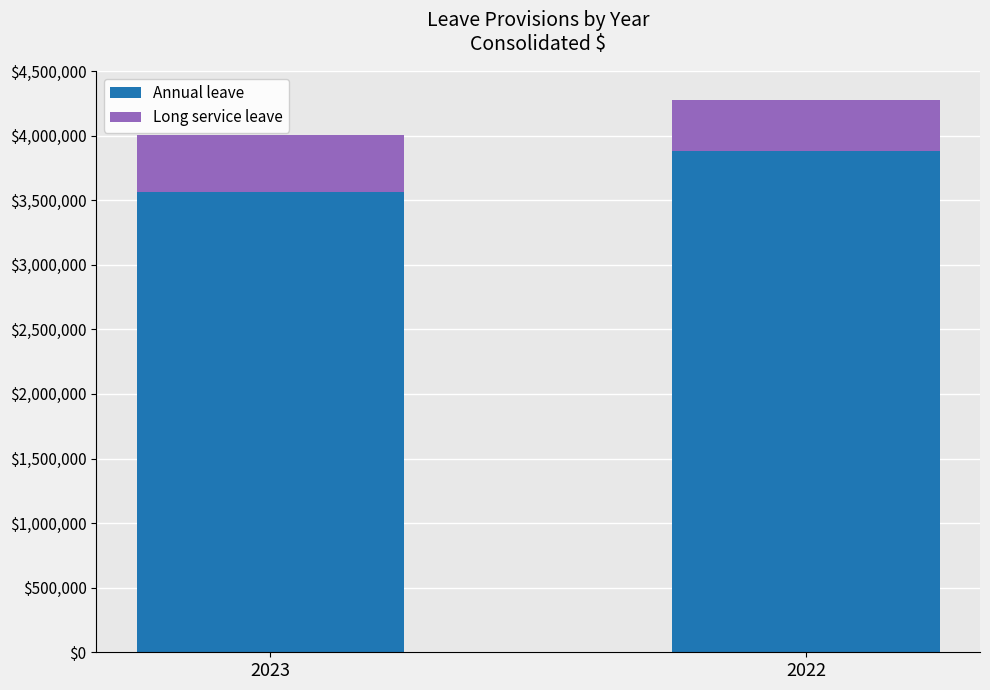

What value does the Annual leave series have at 2022, to the nearest 100?

3883700